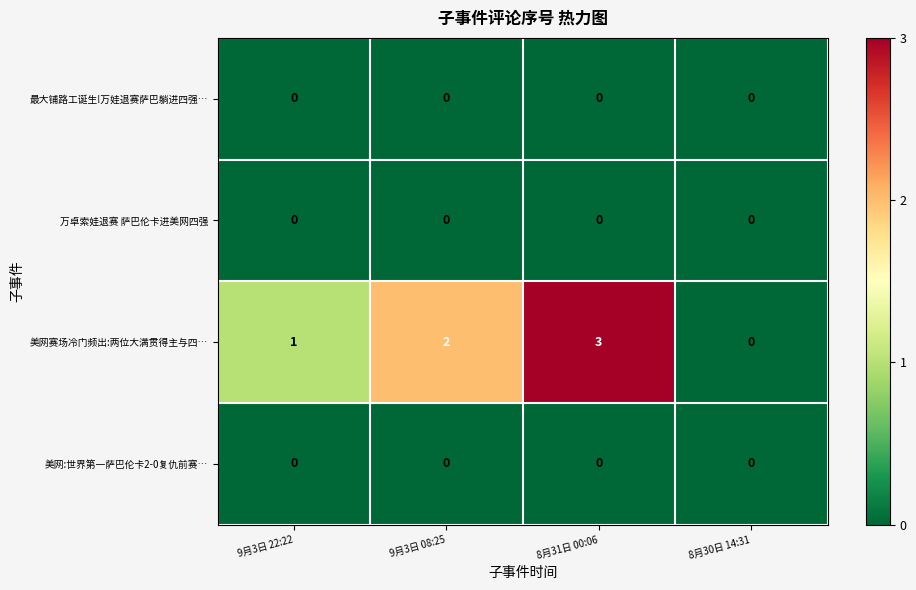

What is the greatest value displayed?

3